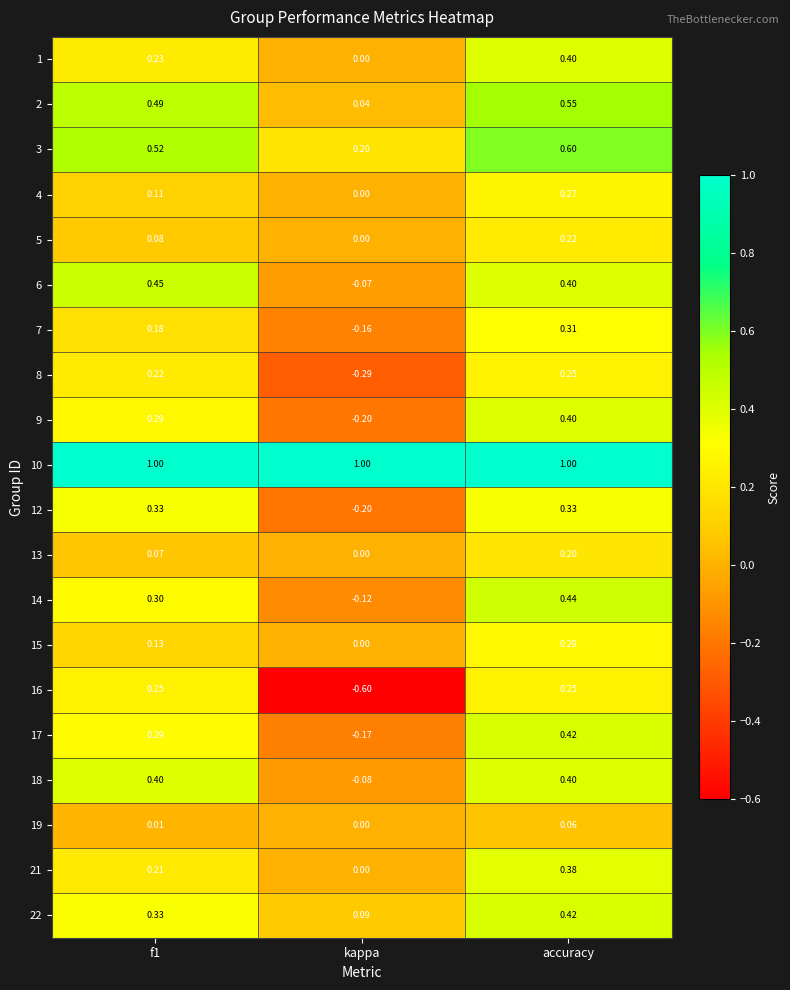

At how many categories does at least one series exceed 0?

3